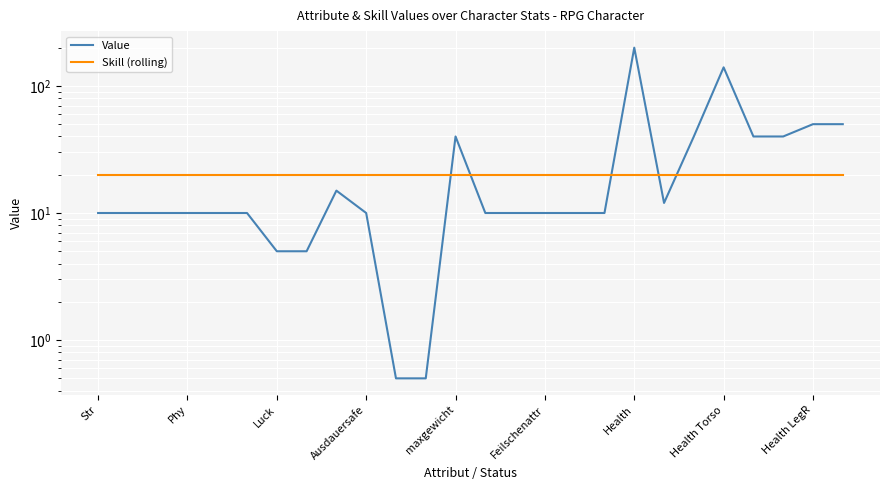

How many data points in Value are above 10?

10